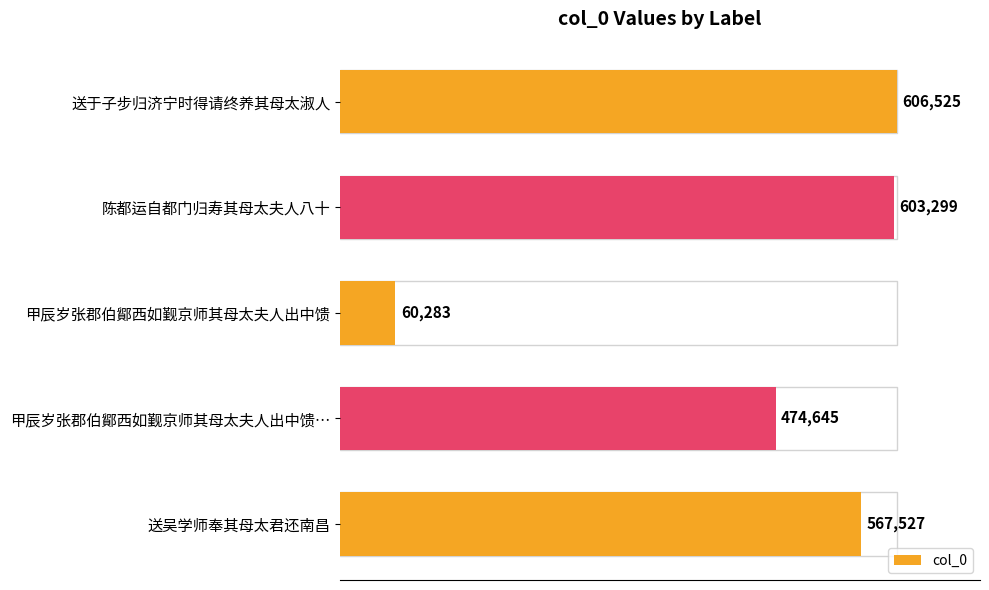

Rank the categories by value from lowest to highest.

甲辰岁张郡伯鄮西如觐京师其母太夫人出中馈, 甲辰岁张郡伯鄮西如觐京师其母太夫人出中馈…, 送吴学师奉其母太君还南昌, 陈都运自都门归寿其母太夫人八十, 送于子步归济宁时得请终养其母太淑人